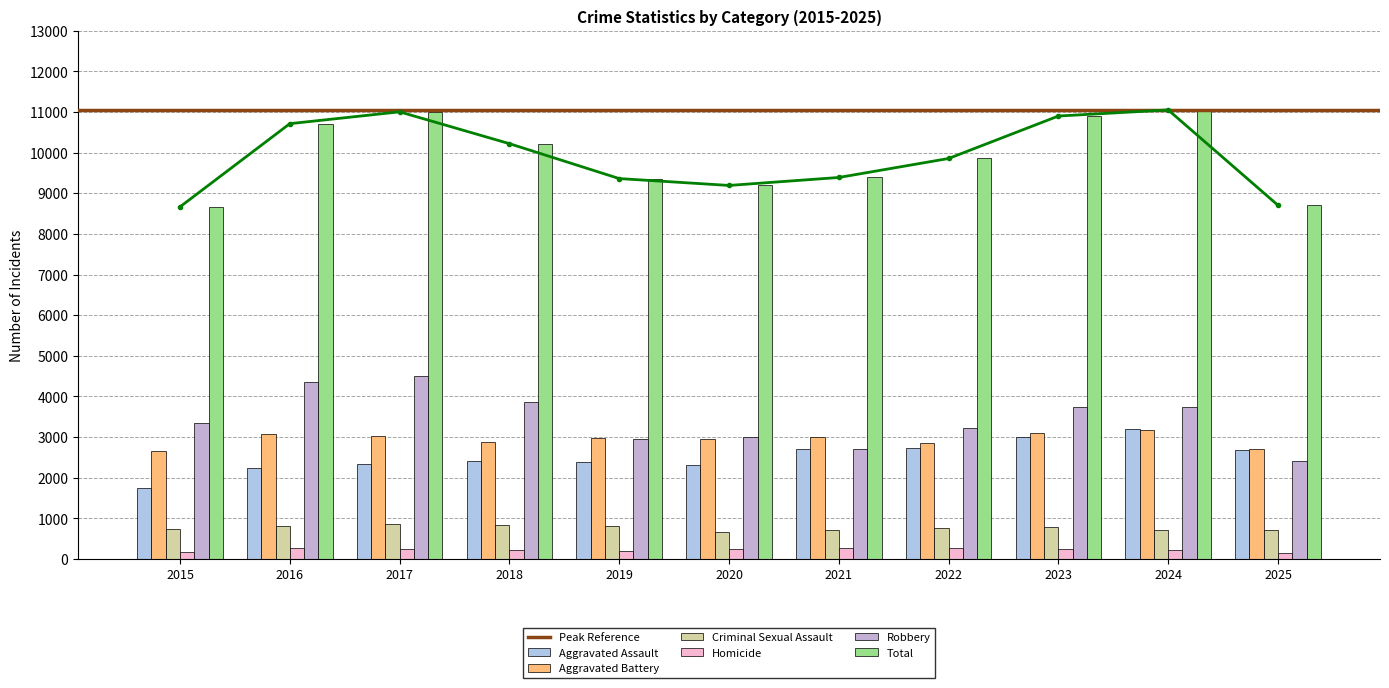

Reading right to left, transcribe all the data shown in this chart.

Aggravated Assault: 2025=2687	2024=3202	2023=3013	2022=2743	2021=2703	2020=2318	2019=2399	2018=2418	2017=2341	2016=2232	2015=1740
Aggravated Battery: 2025=2712	2024=3172	2023=3110	2022=2855	2021=3007	2020=2952	2019=2979	2018=2888	2017=3029	2016=3065	2015=2656
Criminal Sexual Assault: 2025=722	2024=713	2023=777	2022=765	2021=704	2020=667	2019=819	2018=833	2017=873	2016=802	2015=743
Homicide: 2025=159	2024=215	2023=252	2022=262	2021=265	2020=259	2019=204	2018=212	2017=259	2016=263	2015=173
Robbery: 2025=2424	2024=3748	2023=3748	2022=3230	2021=2709	2020=2996	2019=2960	2018=3869	2017=4501	2016=4350	2015=3354
Total: 2025=8704	2024=11050	2023=10900	2022=9855	2021=9388	2020=9192	2019=9361	2018=10220	2017=11003	2016=10712	2015=8666